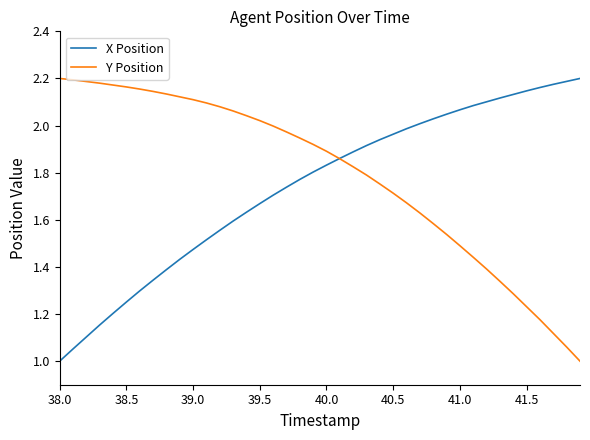

Which series has the largest total across all categories?

Y Position